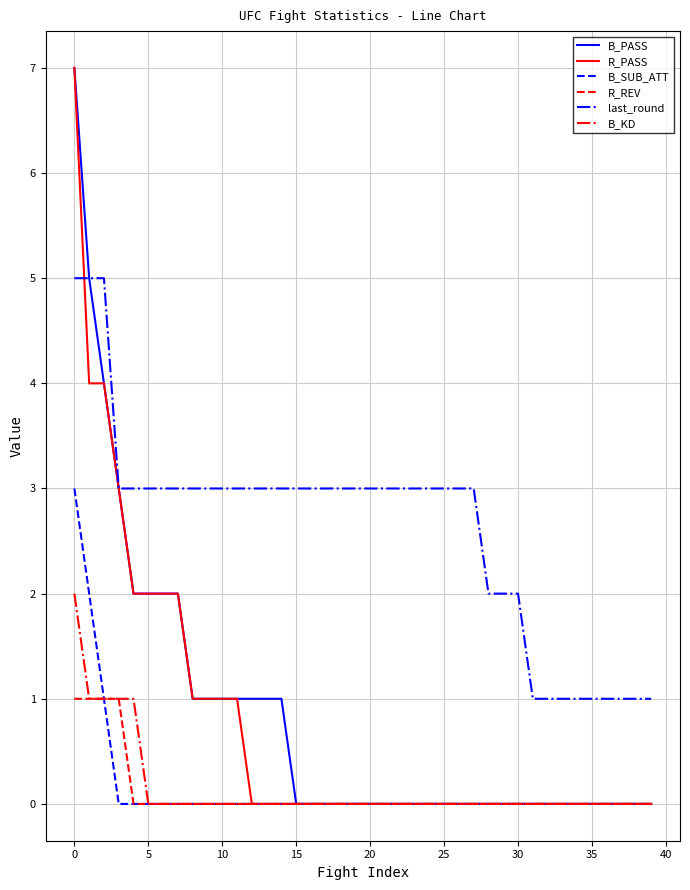

True or false: last_round and B_SUB_ATT cross at least once.

False